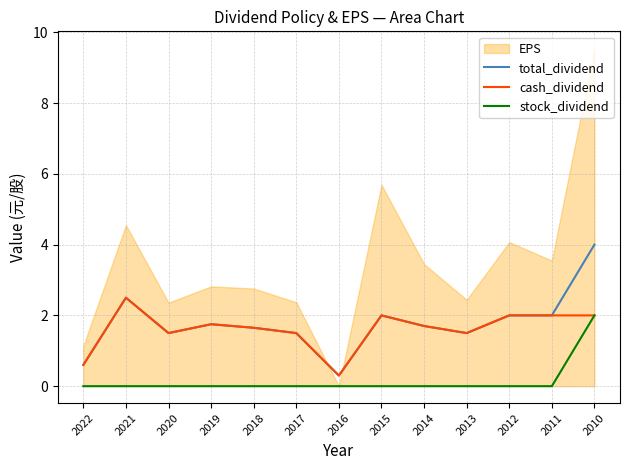

Reading left to right, list all the values displayed in this chart.

total_dividend: 2022=0.6	2021=2.5	2020=1.5	2019=1.8	2018=1.6	2017=1.5	2016=0.3	2015=2.0	2014=1.7	2013=1.5	2012=2.0	2011=2.0	2010=4.0
cash_dividend: 2022=0.6	2021=2.5	2020=1.5	2019=1.8	2018=1.6	2017=1.5	2016=0.3	2015=2.0	2014=1.7	2013=1.5	2012=2.0	2011=2.0	2010=2.0
stock_dividend: 2022=0.0	2021=0.0	2020=0.0	2019=0.0	2018=0.0	2017=0.0	2016=0.0	2015=0.0	2014=0.0	2013=0.0	2012=0.0	2011=0.0	2010=2.0